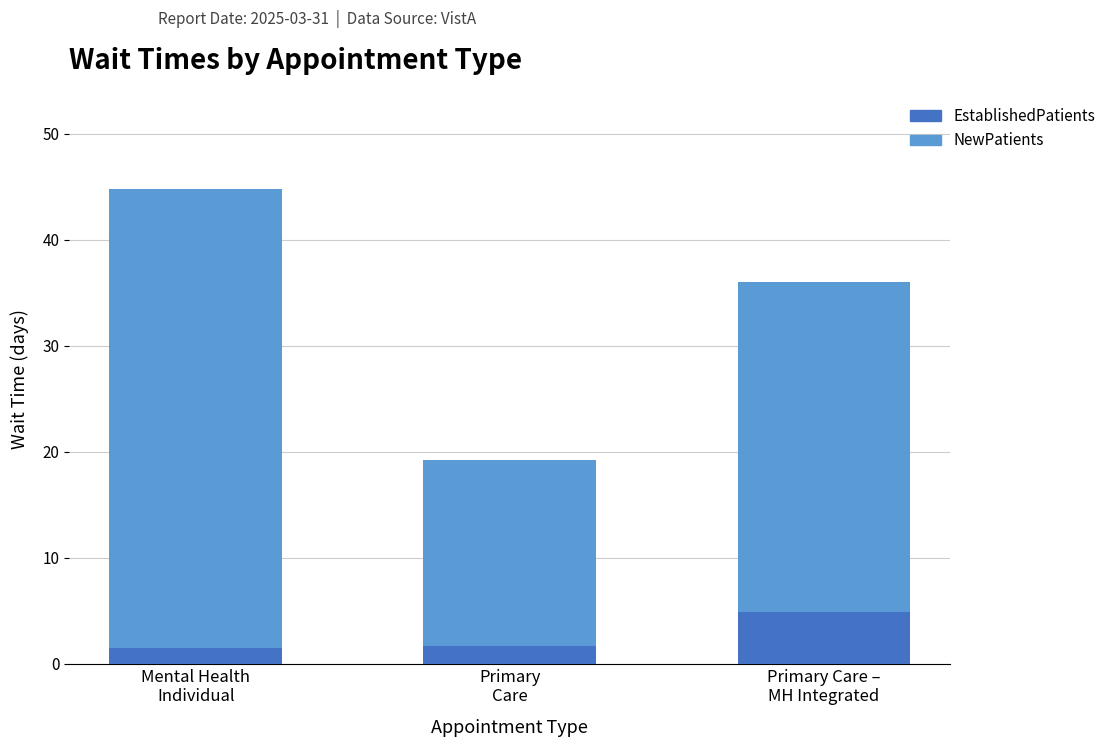

What is the sum of all EstablishedPatients values?

8.1